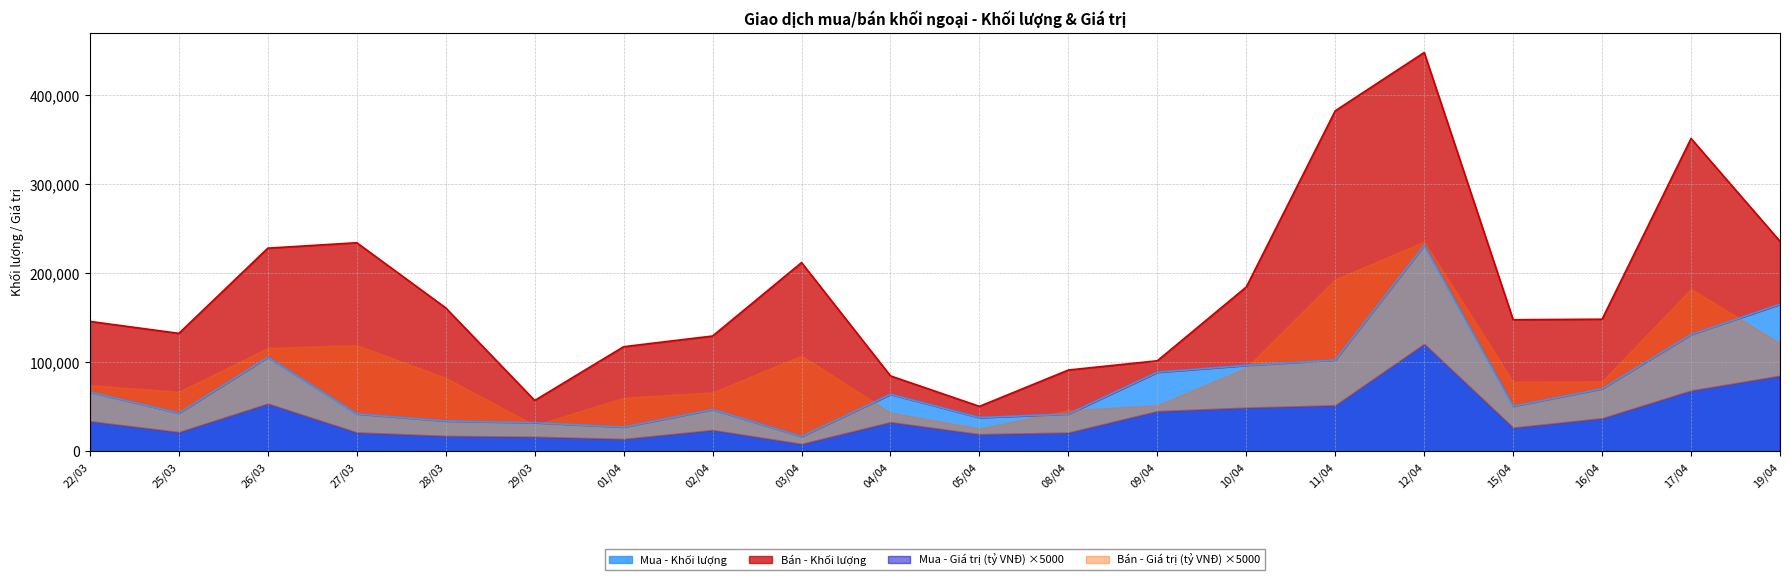

Where is the first local minimum for Mua - Khối lượng?

25/03